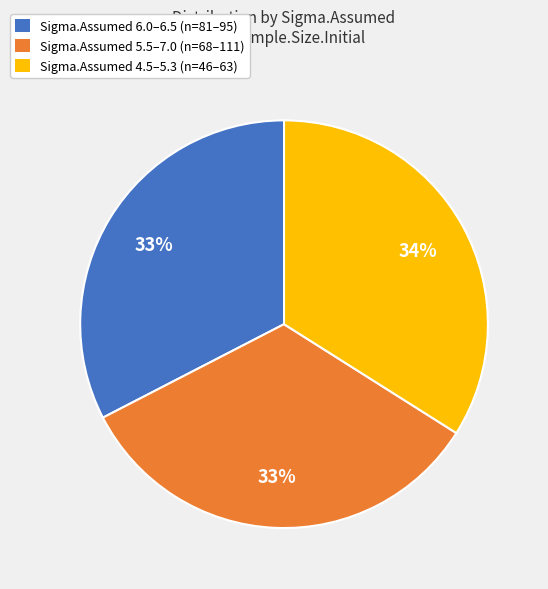

True or false: Sigma.Assumed 6.0–6.5 (n=81–95) accounts for 47% of the total.

False